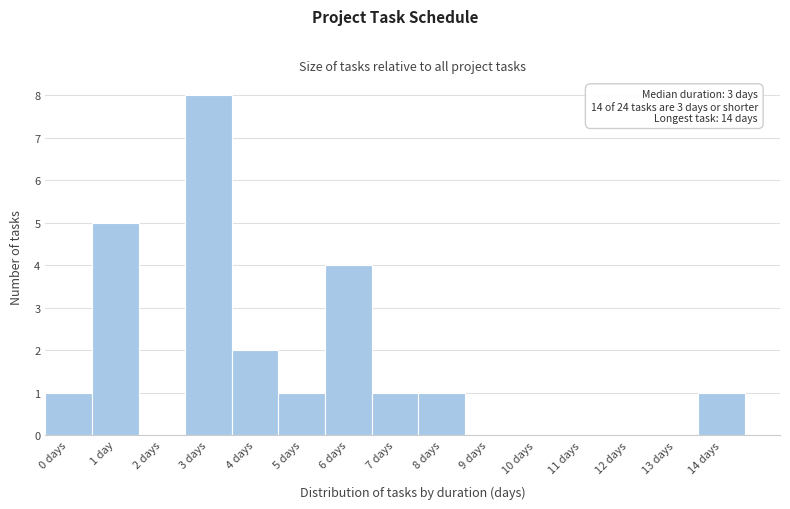

Reading right to left, transcribe all the data shown in this chart.

14 days=1	13 days=0	12 days=0	11 days=0	10 days=0	9 days=0	8 days=1	7 days=1	6 days=4	5 days=1	4 days=2	3 days=8	2 days=0	1 day=5	0 days=1